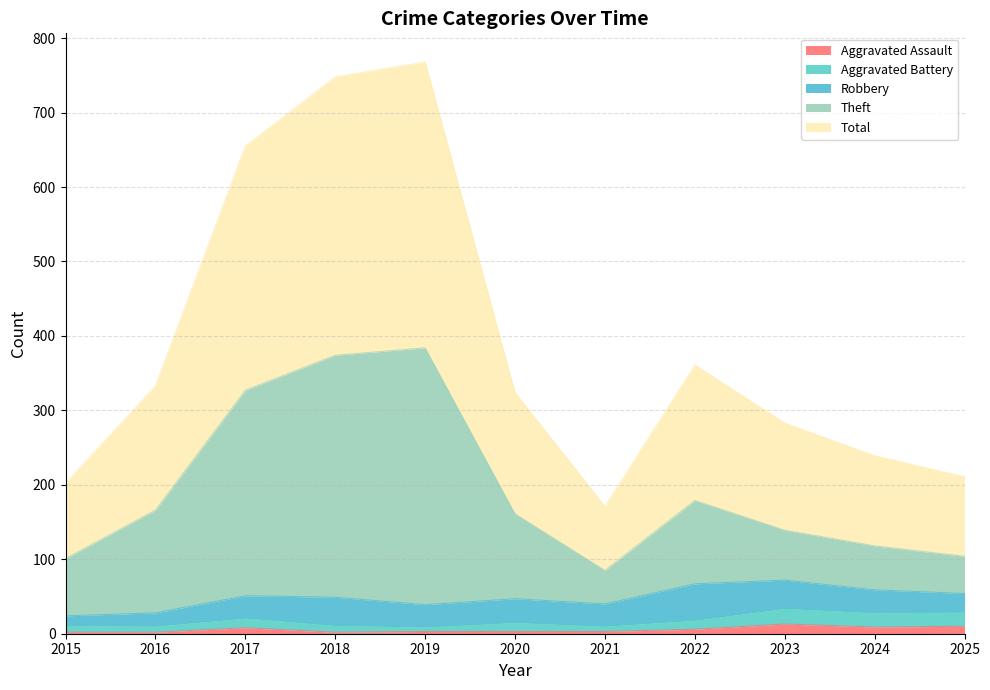

Is the value of Aggravated Assault at 2018 greater than the value of Theft at 2015?

No